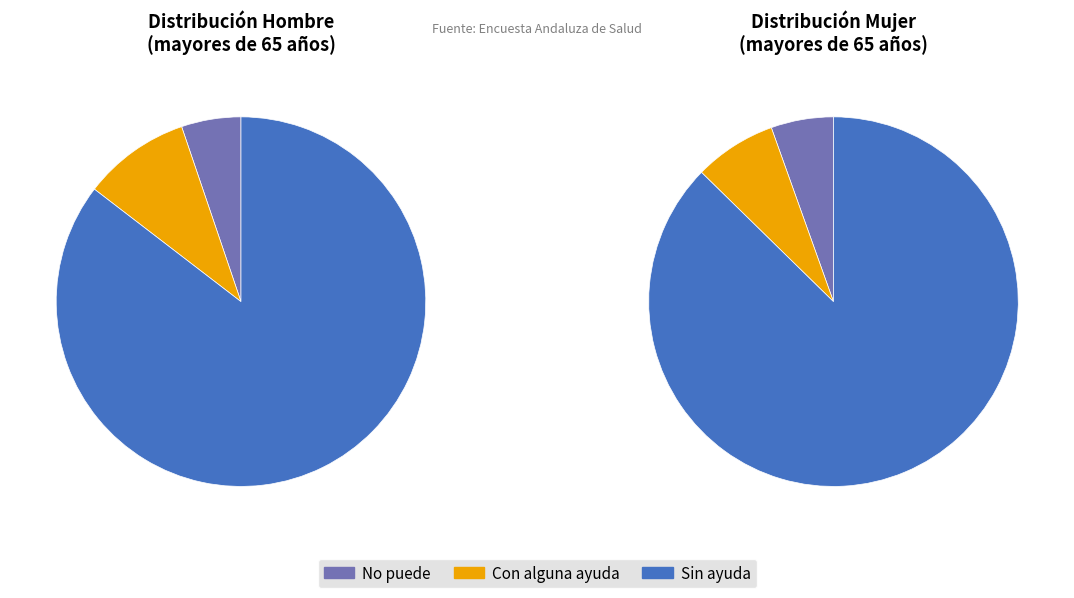

To the nearest percent, what percentage of the pie is Hombre?

21%